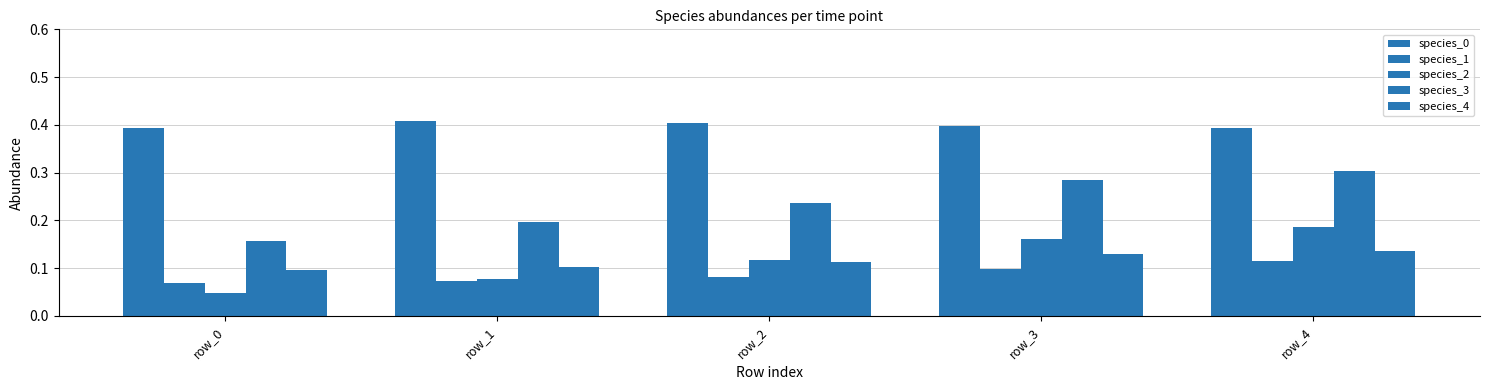

At how many categories does at least one series exceed 0?

5